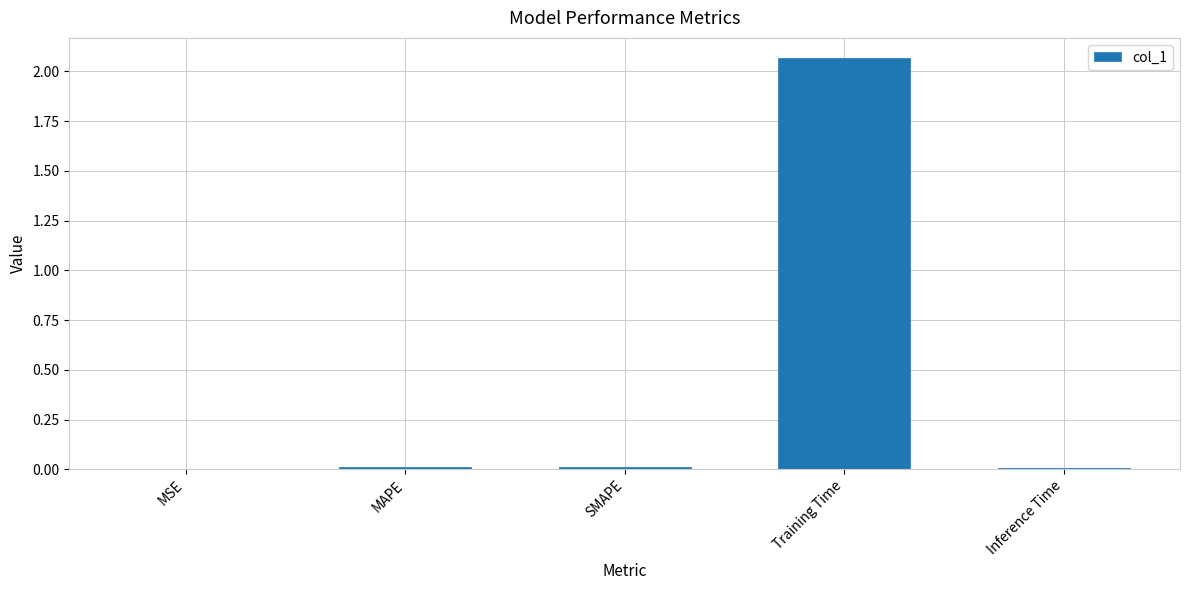

Which has a higher value, Training Time or SMAPE?

Training Time